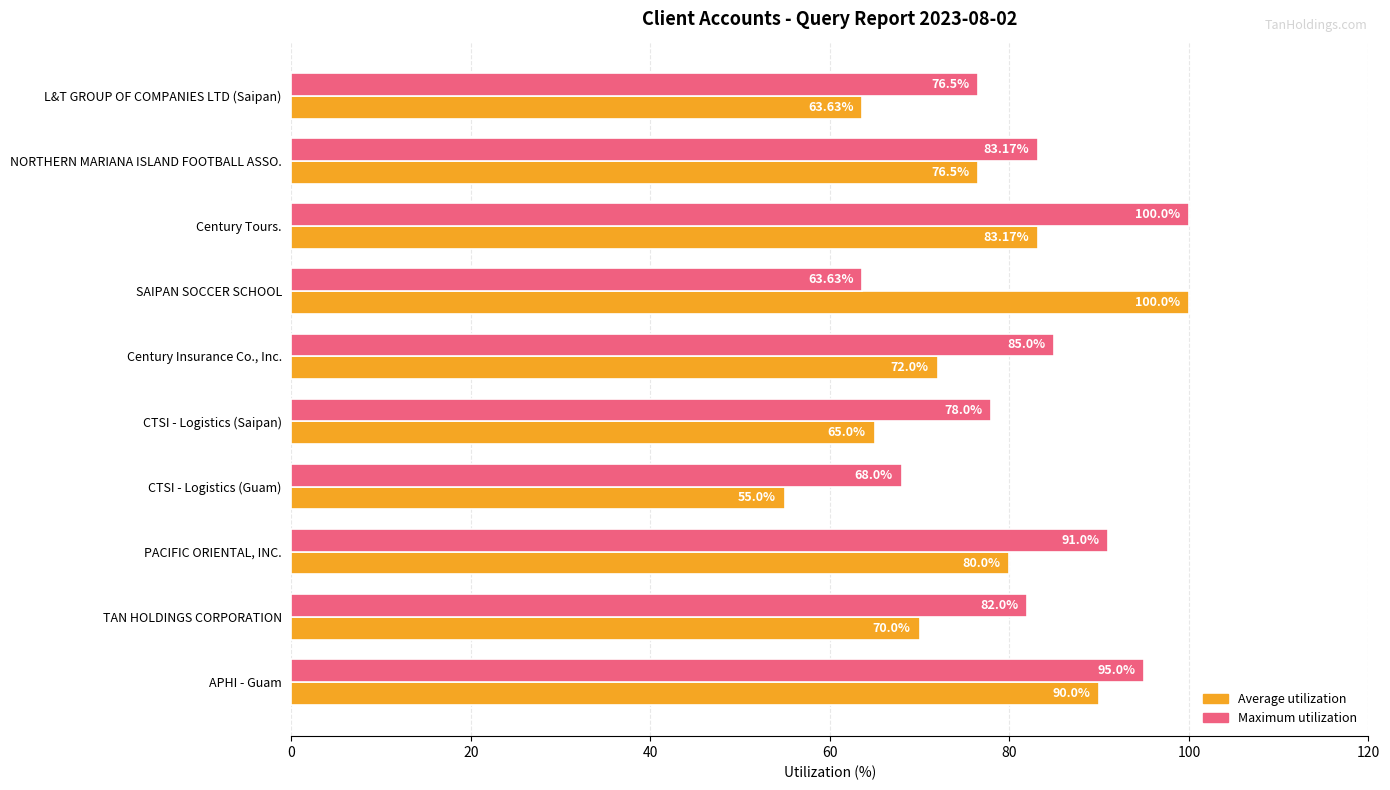

Which series has the largest total across all categories?

Maximum utilization